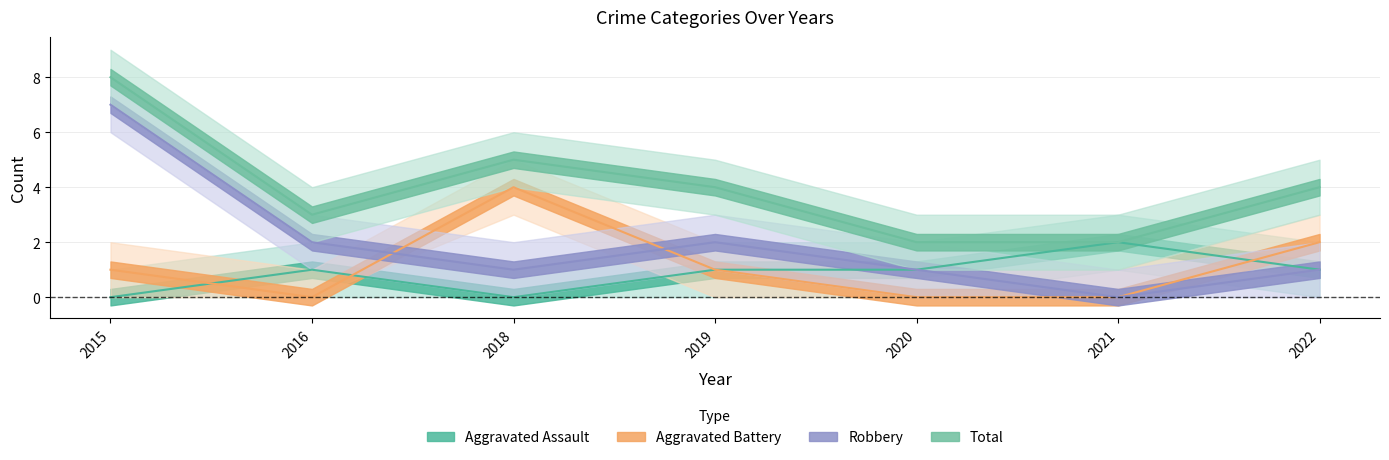

How many categories are shown in the chart?

7